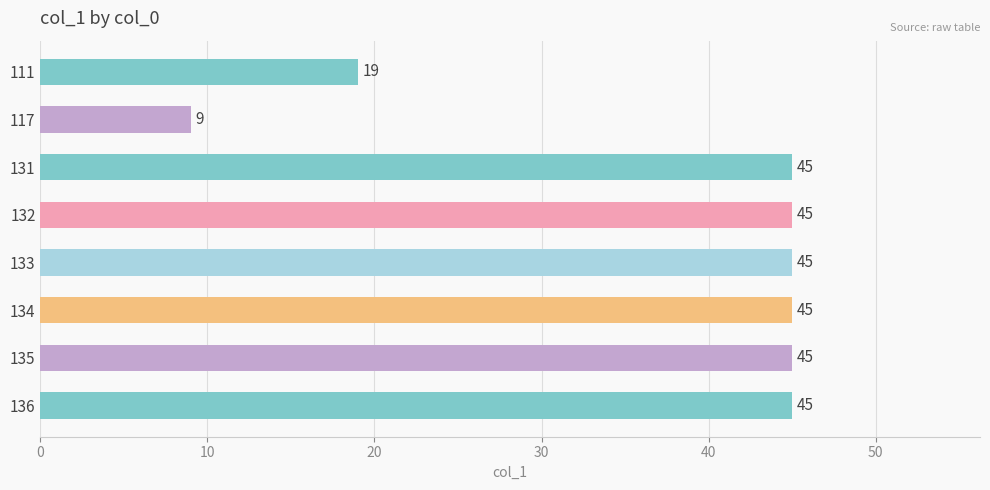

What is the maximum value shown in the chart?

45